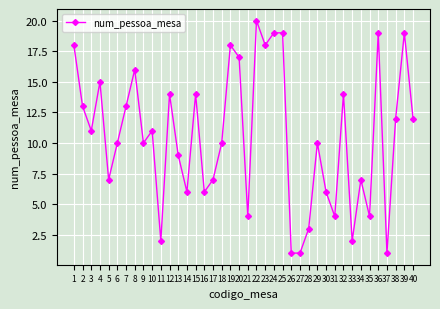

What is the change in value from 31 to 38?

+8